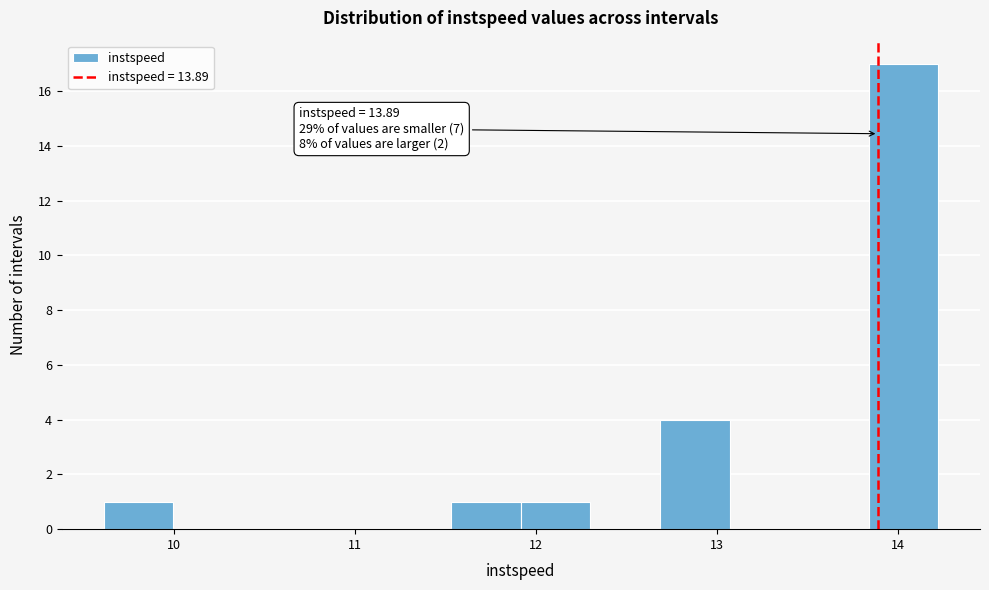

Read against the x-axis, roughly where is the centre of the tallest bar?

14.0